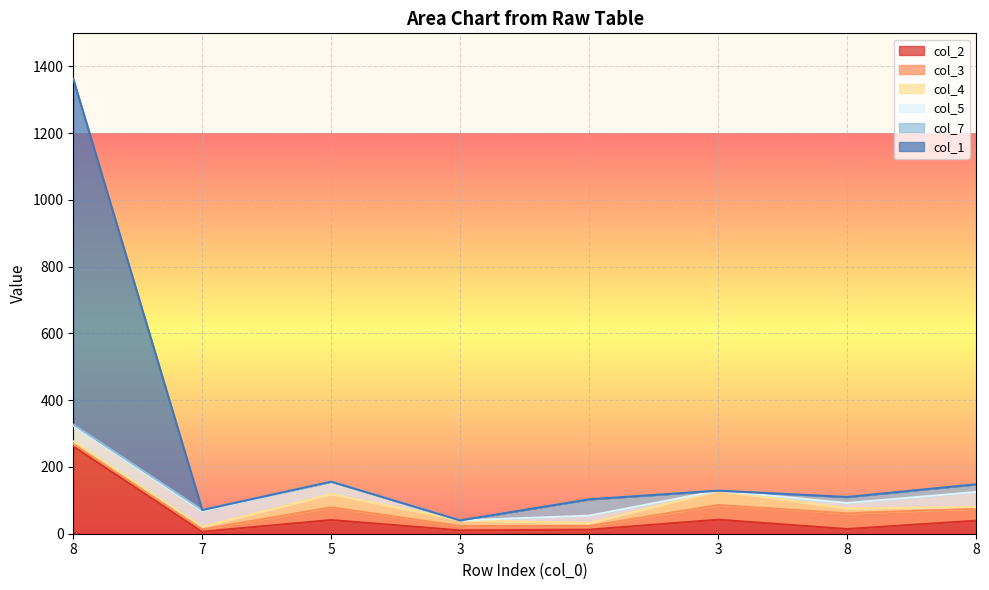

Does the chart display data point markers on the line(s)?

No